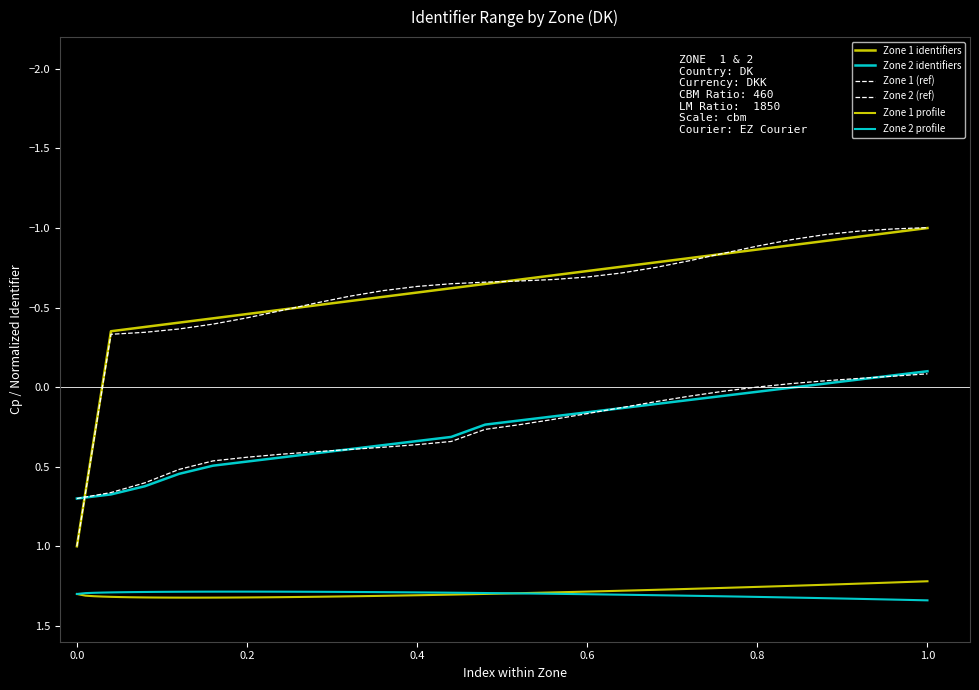

At how many categories does at least one series exceed 0?

22